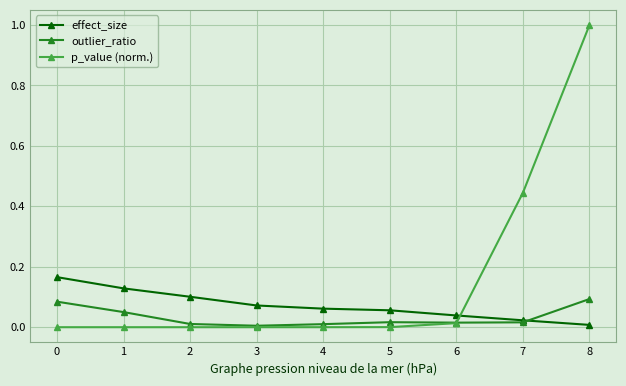

Is it true that effect_size equals 0.0 at 7?

True